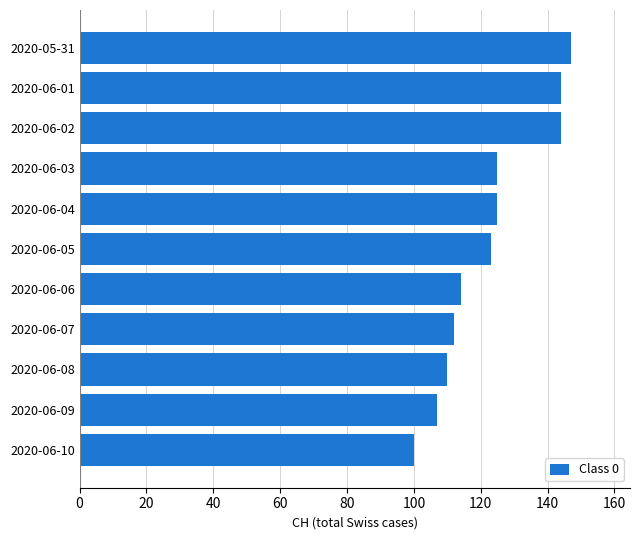

How many bars are there in total?

11